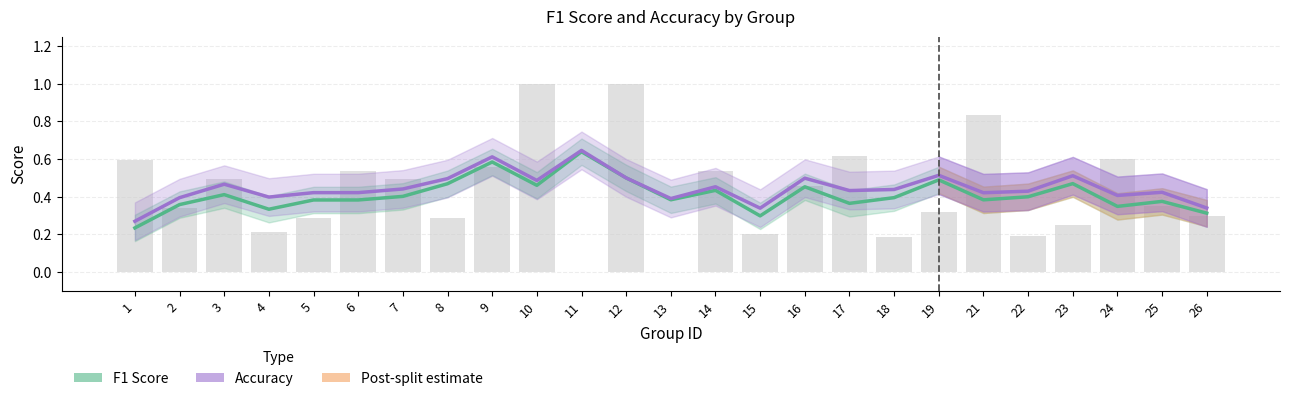

List the labels in order of accuracy value, smallest first.

1, 15, 26, 13, 2, 4, 24, 21, 5, 6, 25, 22, 17, 18, 7, 14, 3, 10, 8, 16, 12, 23, 19, 9, 11